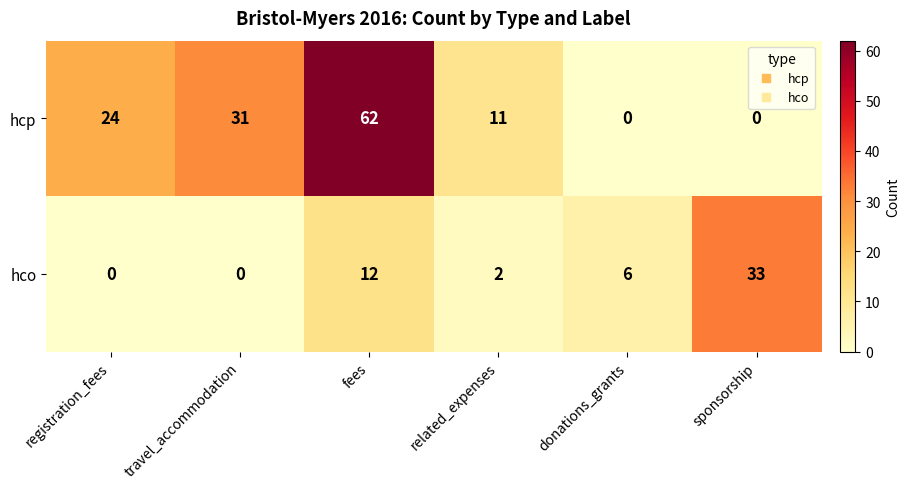

At how many categories does at least one series exceed 51?

1